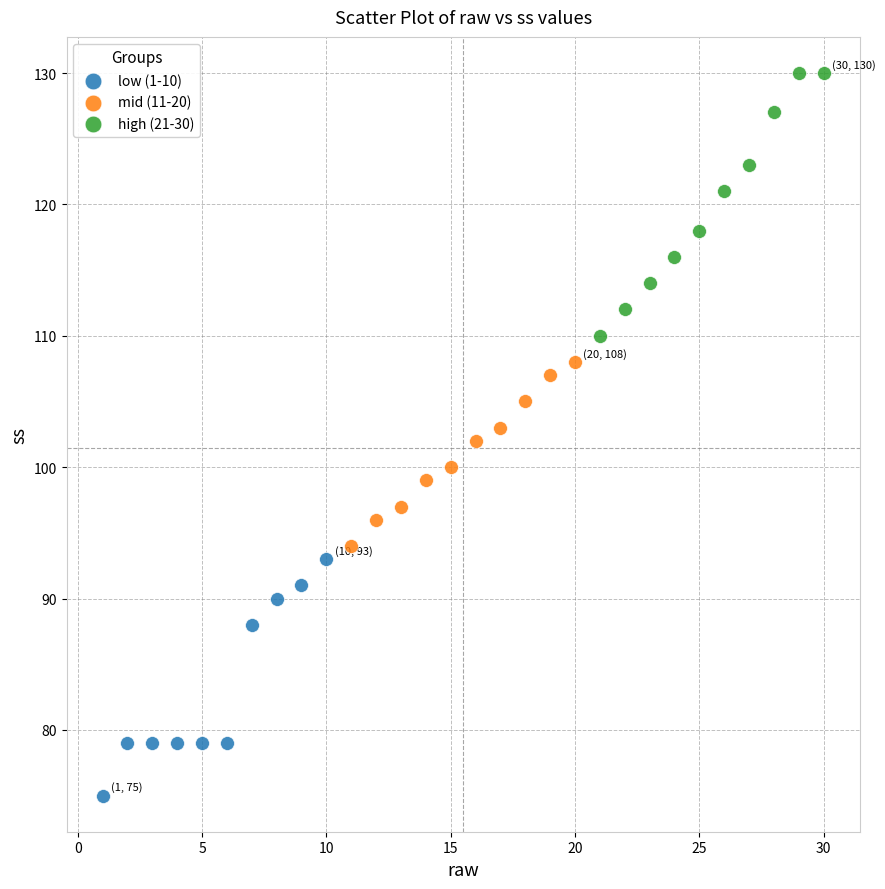

What are all the series names shown in the legend?

low (1-10), mid (11-20), high (21-30)